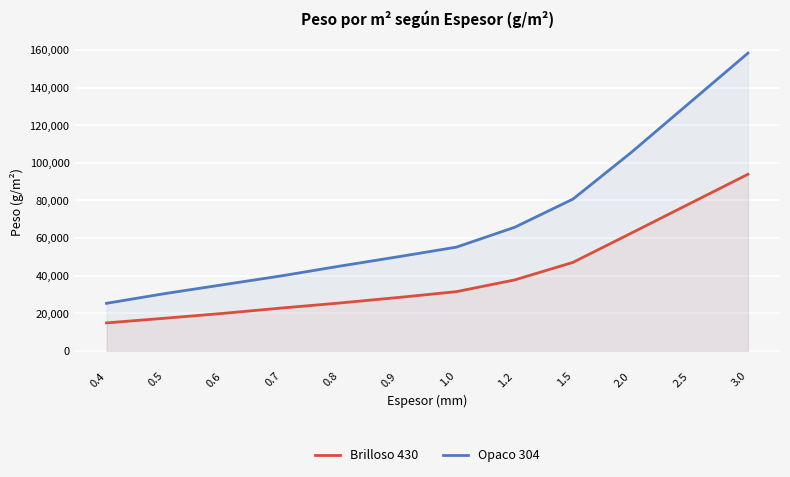

Which series changed the most between 0.6 and 0.9?

Opaco 304